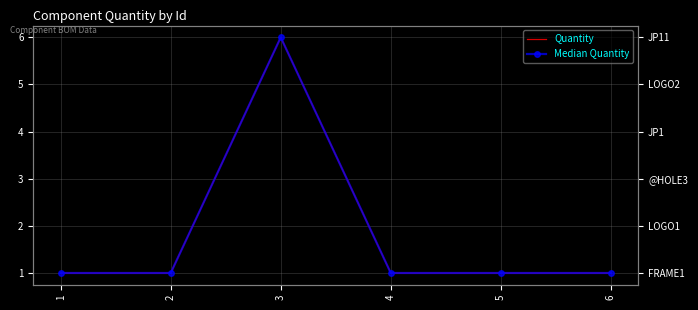

True or false: Median Quantity and Quantity cross at least once.

False